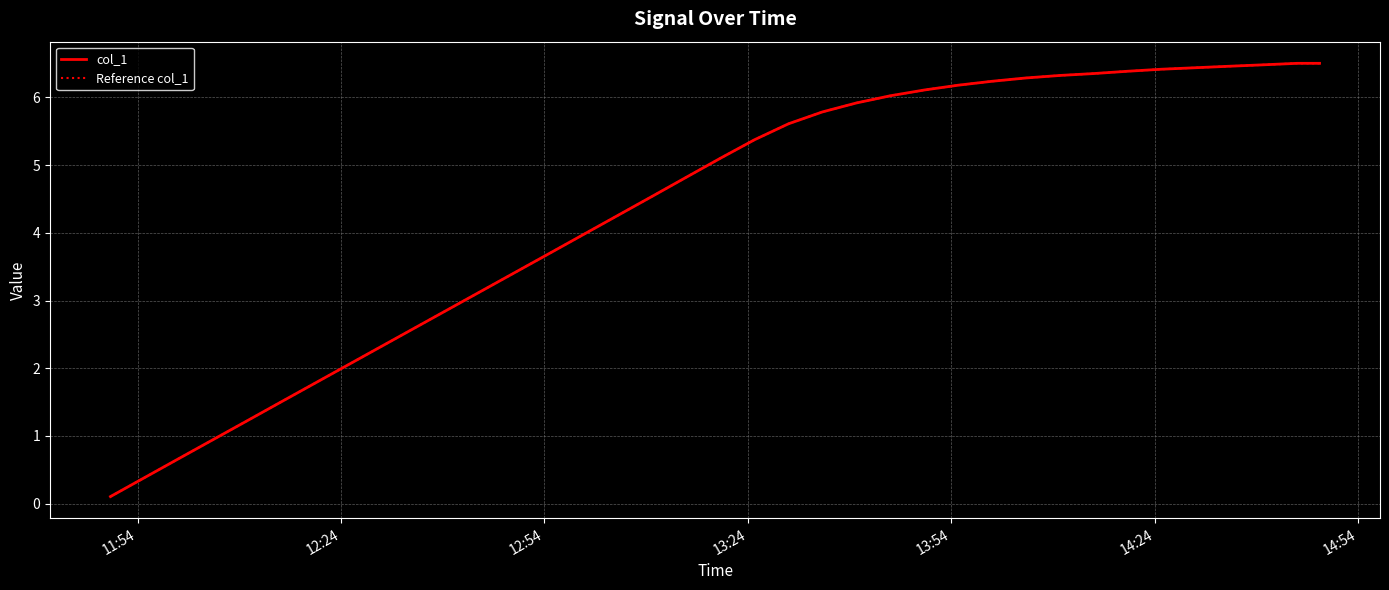

True or false: col_1 and Reference col_1 cross at least once.

False